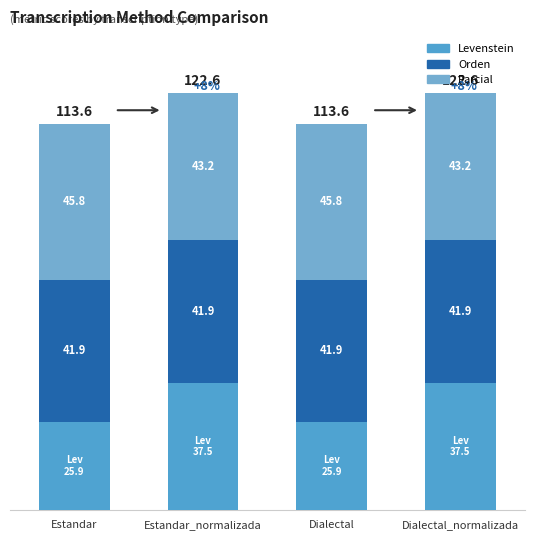

How many data points does each series have?

4